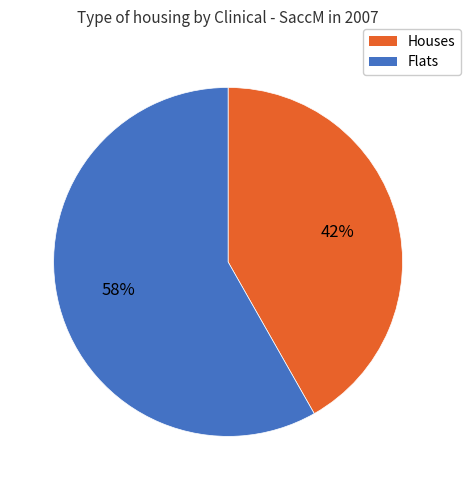

Is there a majority slice in this chart?

Yes